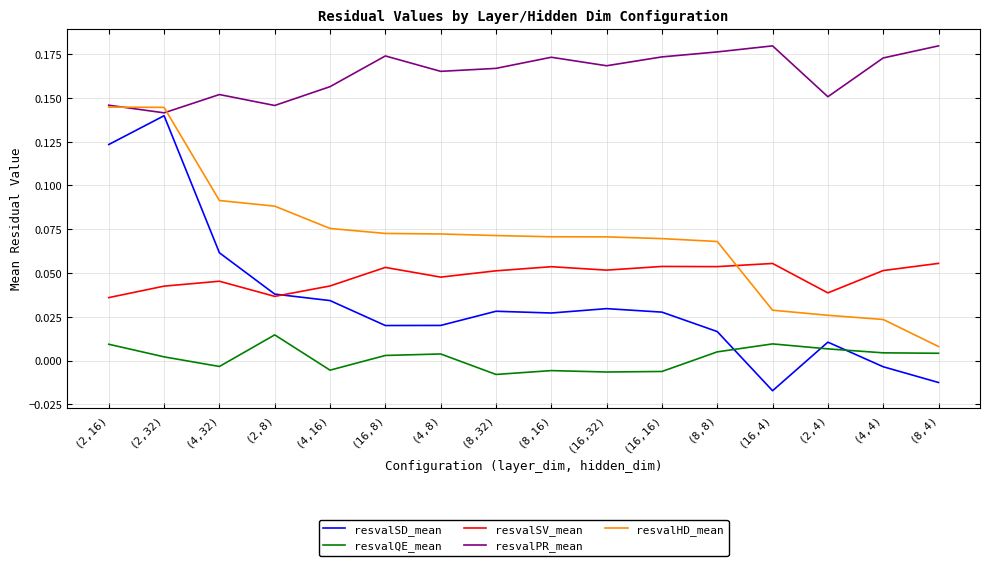

Where does the resvalQE_mean series first go above 0?

(2,16)